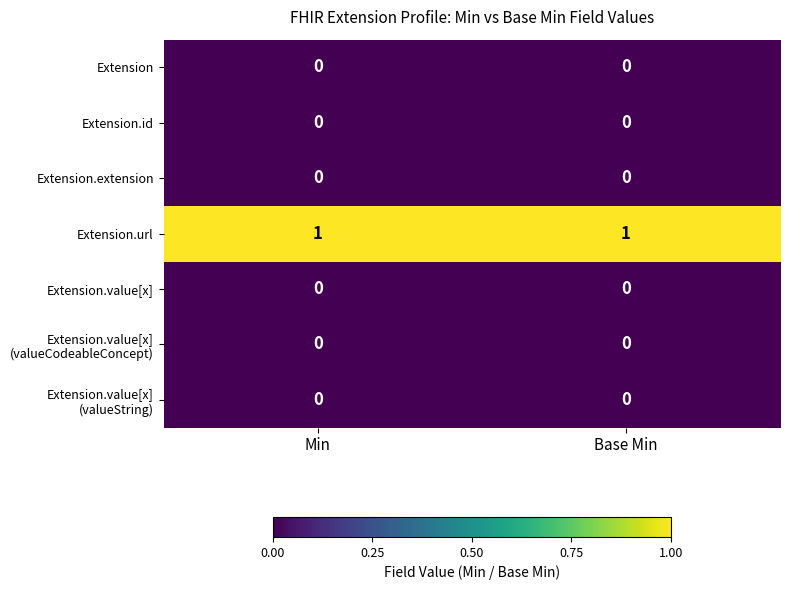

Is it true that Extension.id equals 0 at Base Min?

True